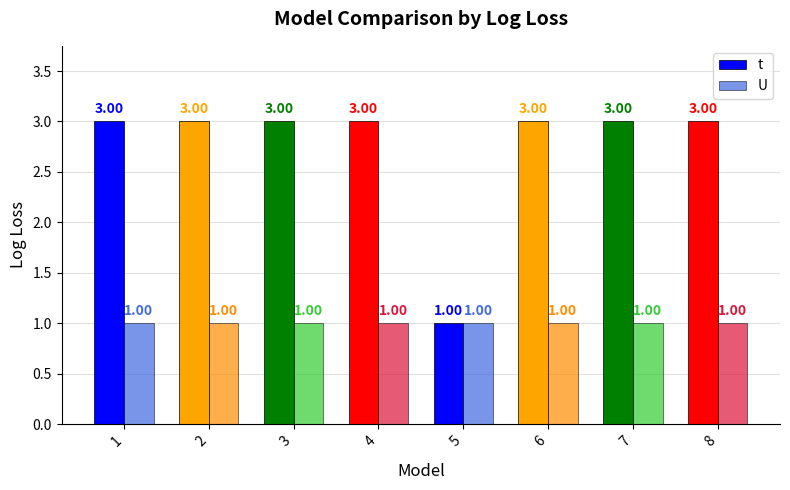

Rank the series by their average value, from highest to lowest.

t, U